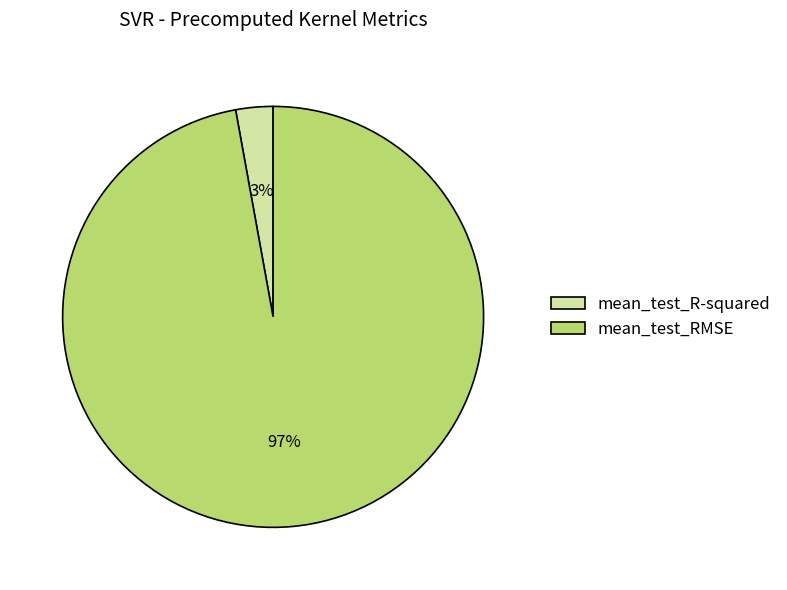

True or false: mean_test_RMSE accounts for 87% of the total.

False